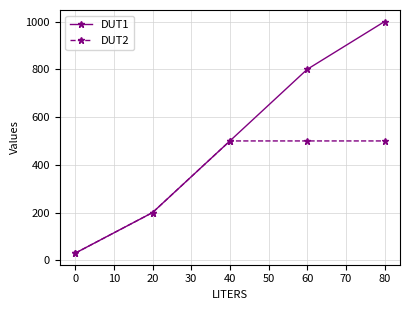

List the series in order of their peak value, lowest first.

DUT2, DUT1